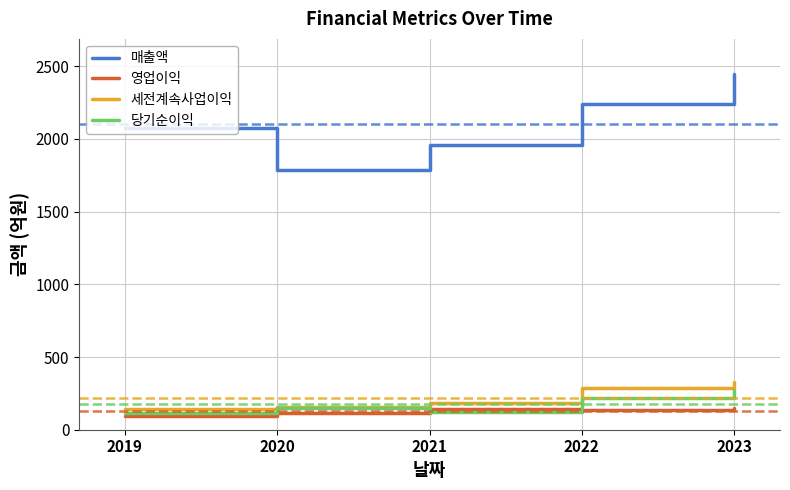

Is the value of 영업이익 at 2020 greater than the value of 세전계속사업이익 at 2019?

No